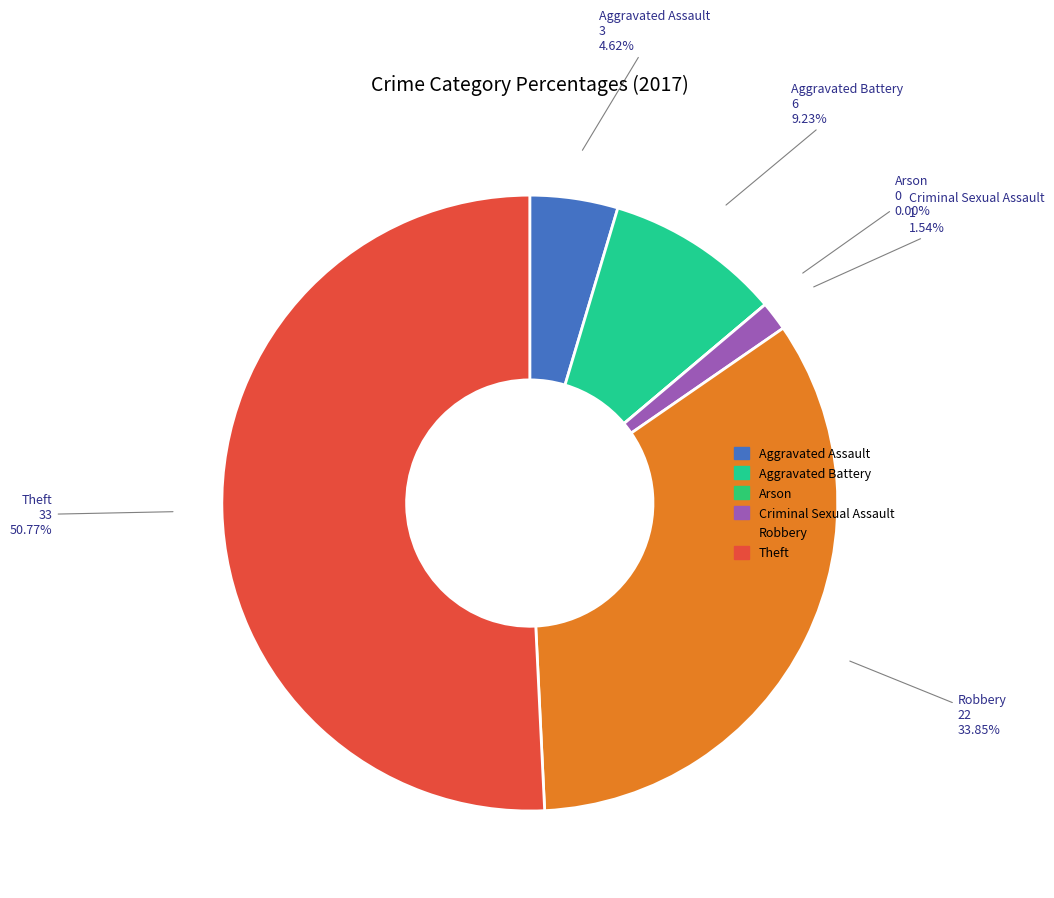

Rank the categories by value from lowest to highest.

Arson, Criminal Sexual Assault, Aggravated Assault, Aggravated Battery, Robbery, Theft